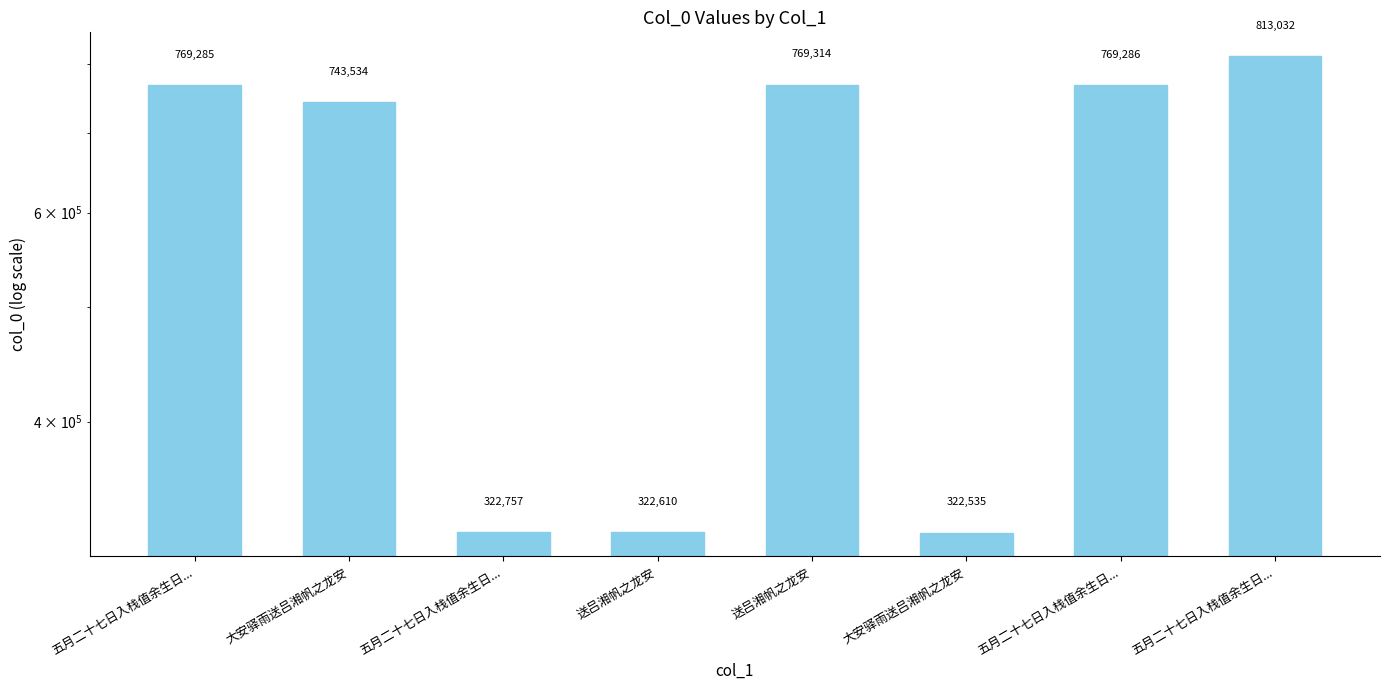

Is it true that the value at 送吕湘帆之龙安 is 128999?

False